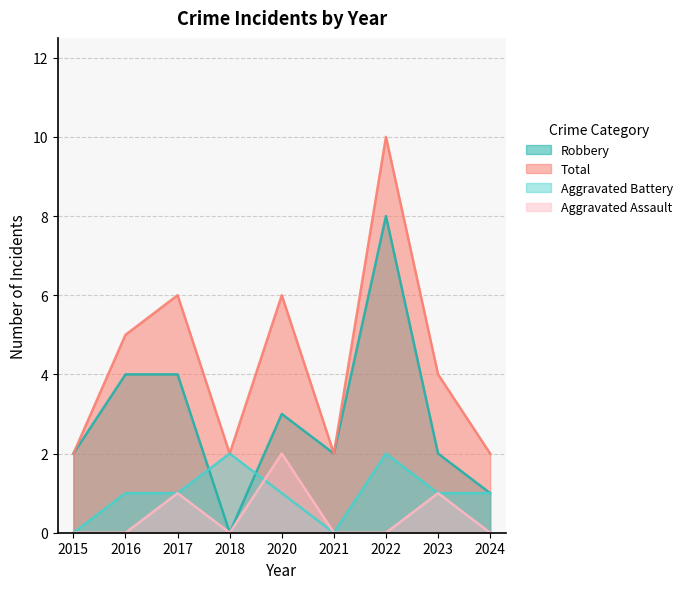

How many positive values does the Aggravated Assault series have?

3